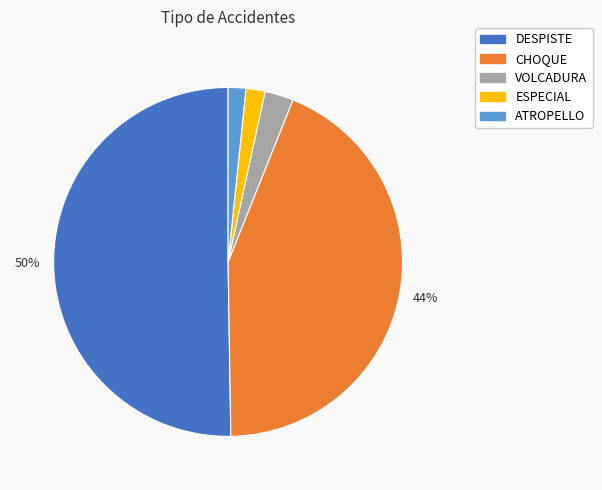

To the nearest percent, what portion does ATROPELLO represent?

2%